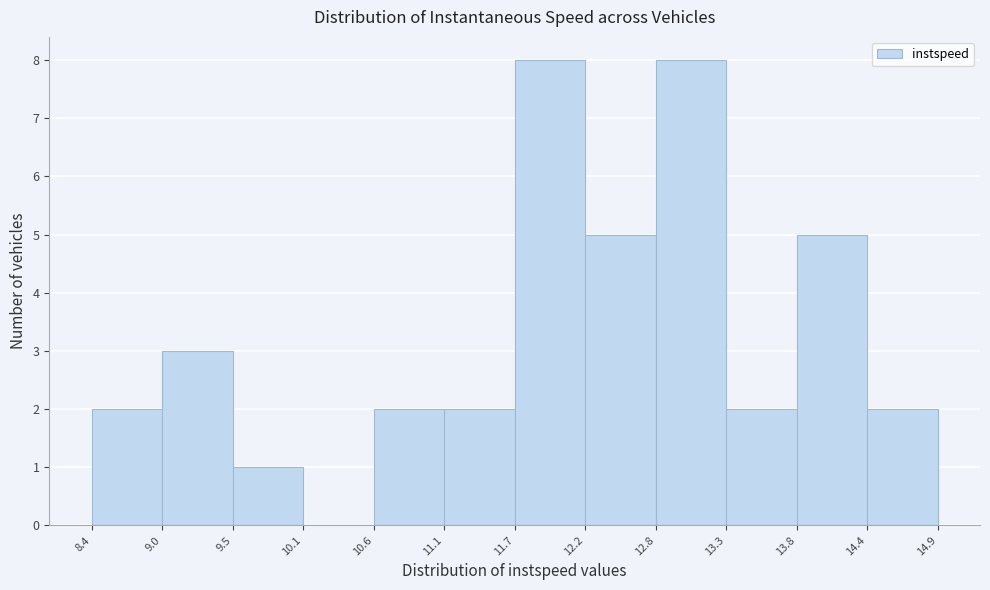

What is the height of the bar covering 11.1 to 11.7 on the x-axis? The values are not printed on the chart, so give them approximately, as read against the axis.

2